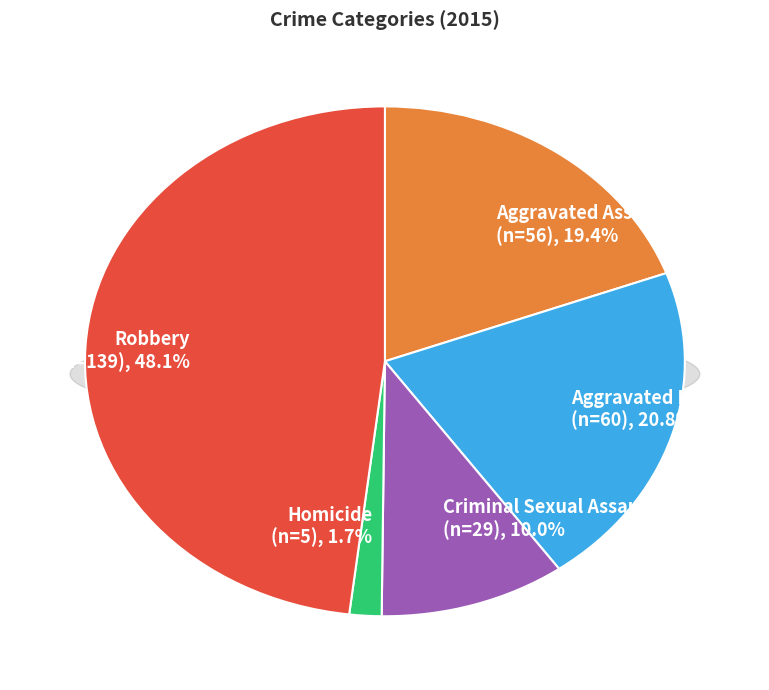

Is the sum of Robbery and Criminal Sexual Assault greater than half?

Yes